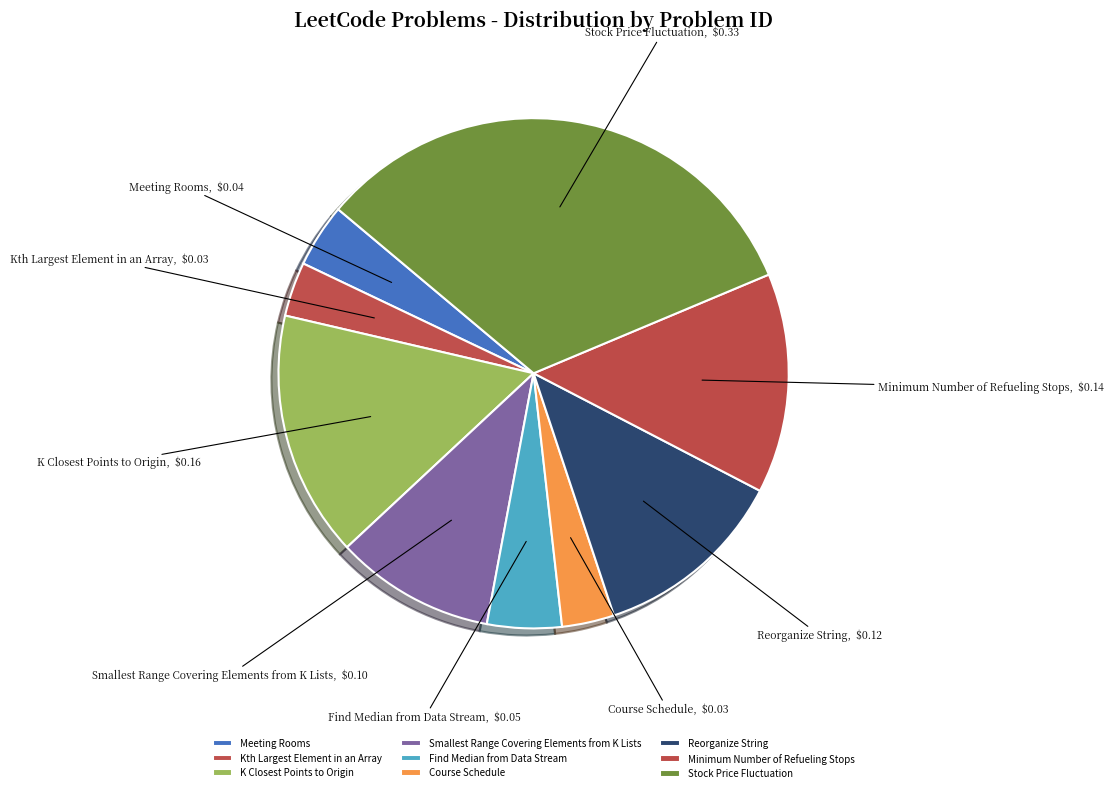

How many slices are in this pie chart?

9